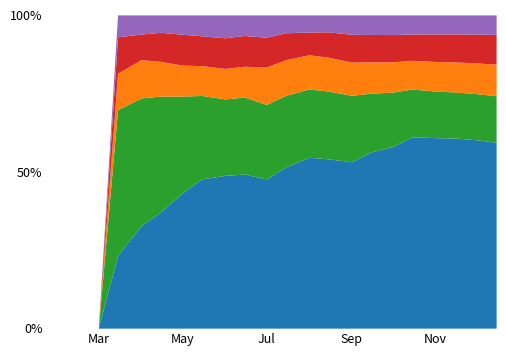

Rank the series by their maximum value, from lowest to highest.

BL, VS, GE, TI, ZH